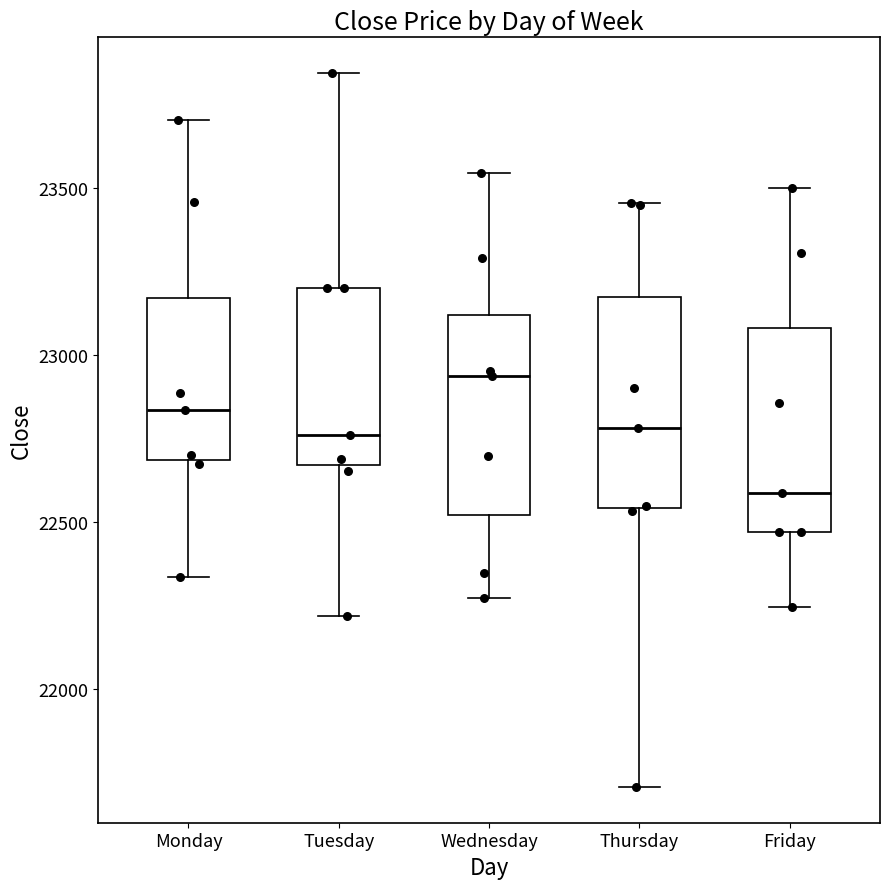

Which box's median line is the lowest?

Friday